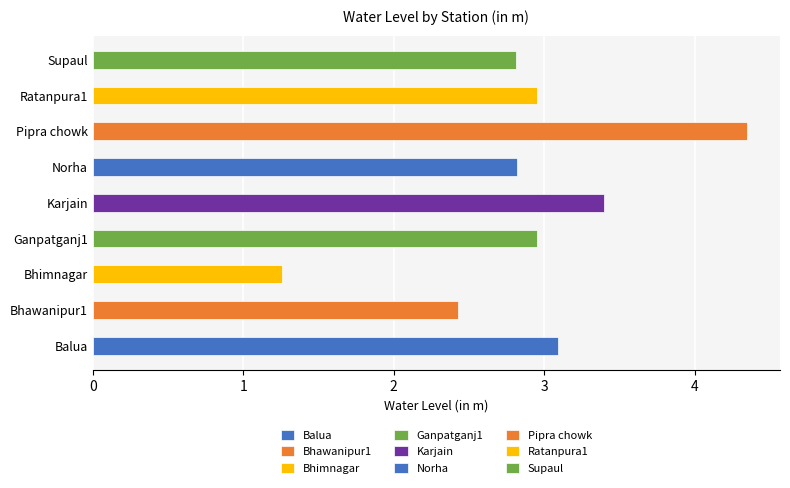

Reading left to right, transcribe all the data shown in this chart.

3.1	2.4	1.3	3.0	3.4	2.8	4.3	3.0	2.8